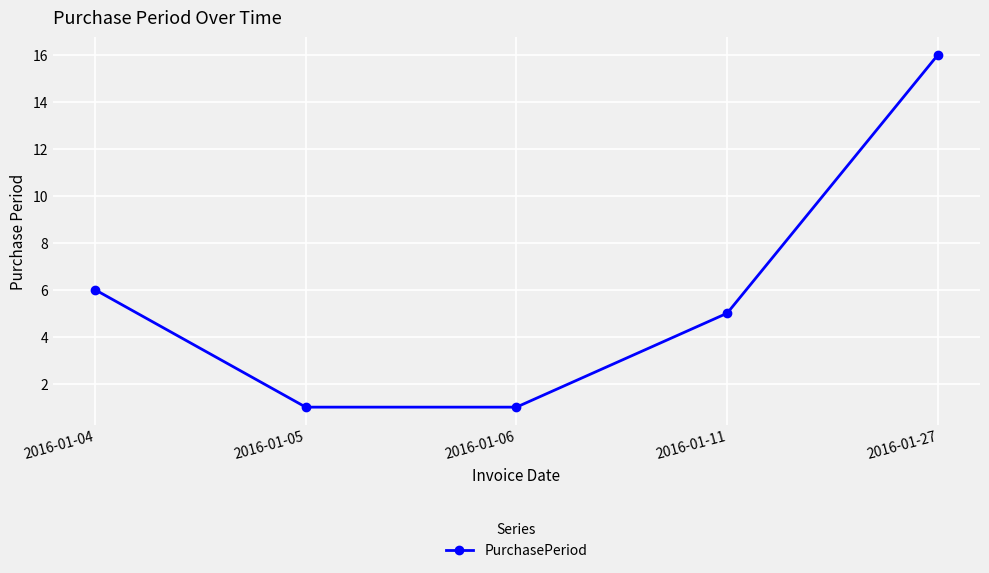

True or false: the data has more than 2 interior local peaks.

False